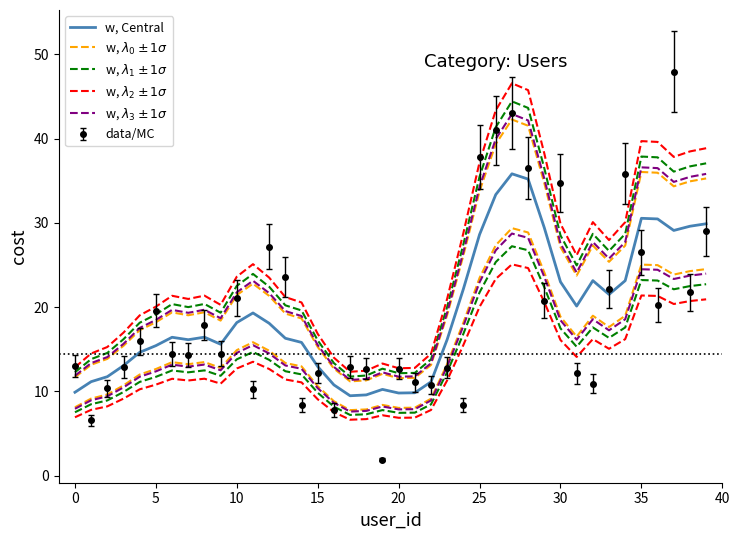

Is it true that w, $\lambda_1 \pm 1\sigma$ equals 13.8 at 22?

True